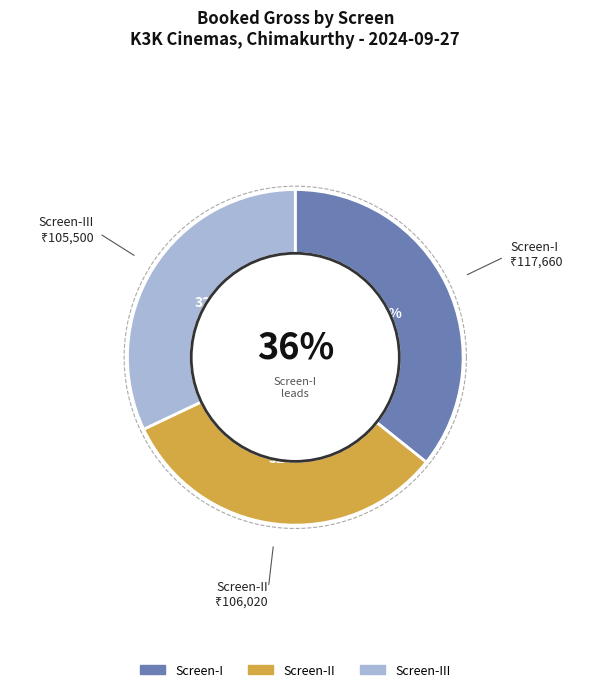

Which series has the largest range (max minus min)?

Screen-I